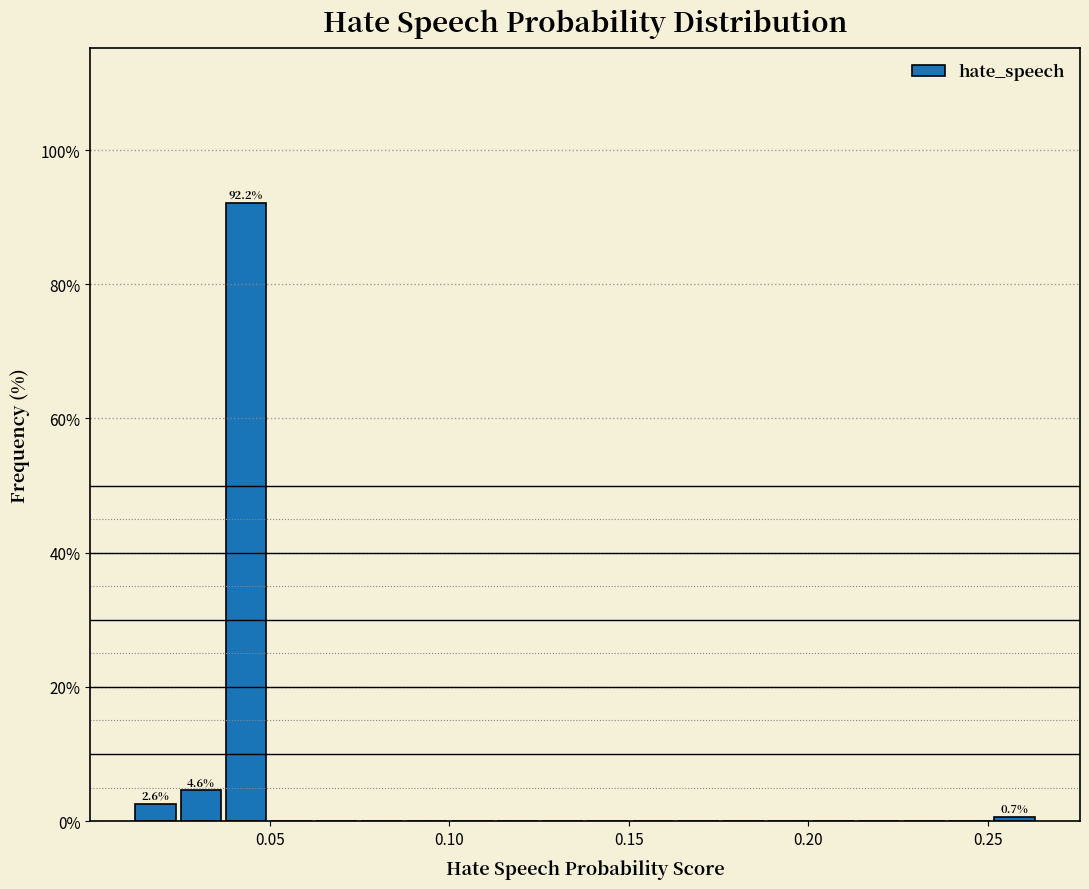

Around what value on the x-axis is the tallest bar? Give the approximate position of its centre, as read against the axis.

0.045